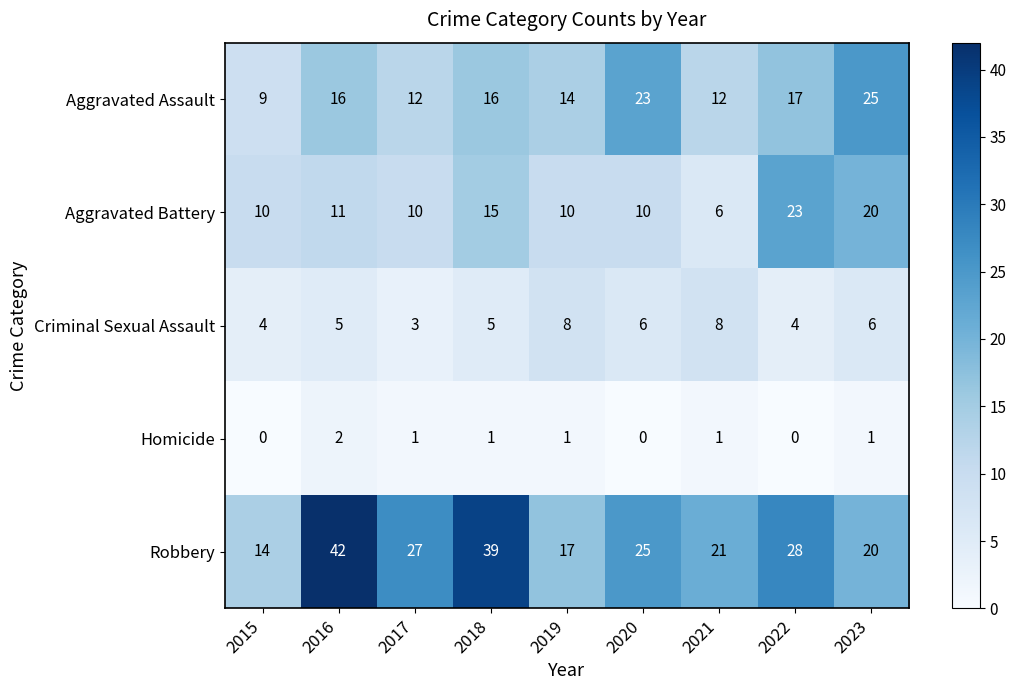

Is the value of Homicide at 2015 greater than the value of Aggravated Battery at 2023?

No